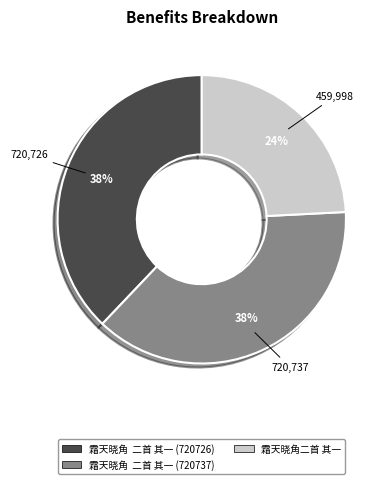

Between 霜天晓角二首 其一 and 霜天晓角 二首 其一 (720726), which is larger?

霜天晓角 二首 其一 (720726)